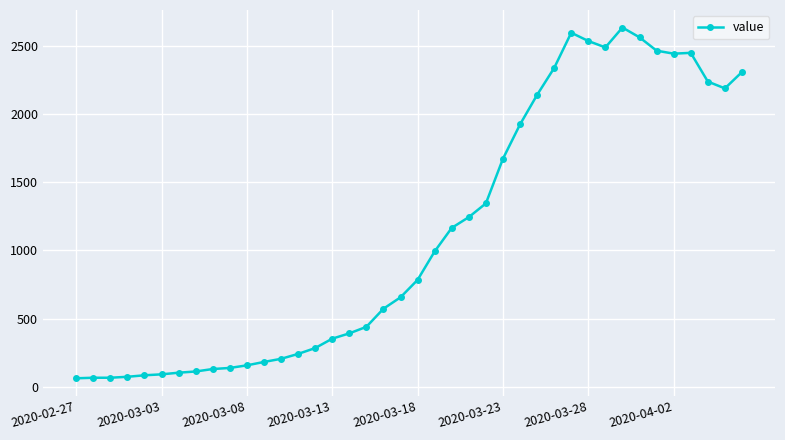

What is the difference between the second highest and minimum values?

2539